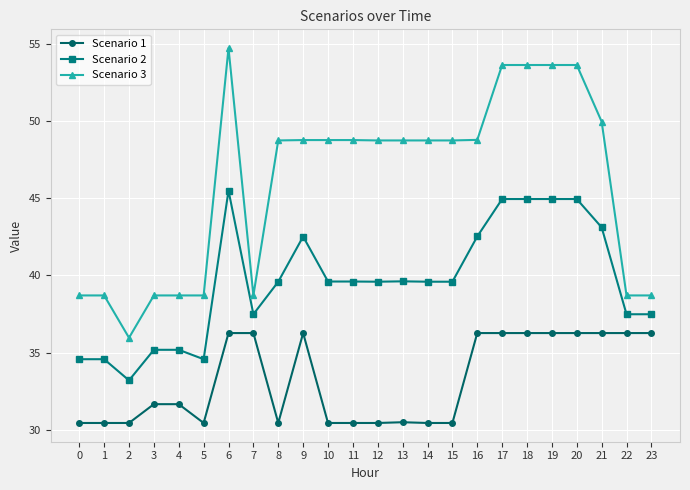

Which series has the largest range (max minus min)?

Scenario 3